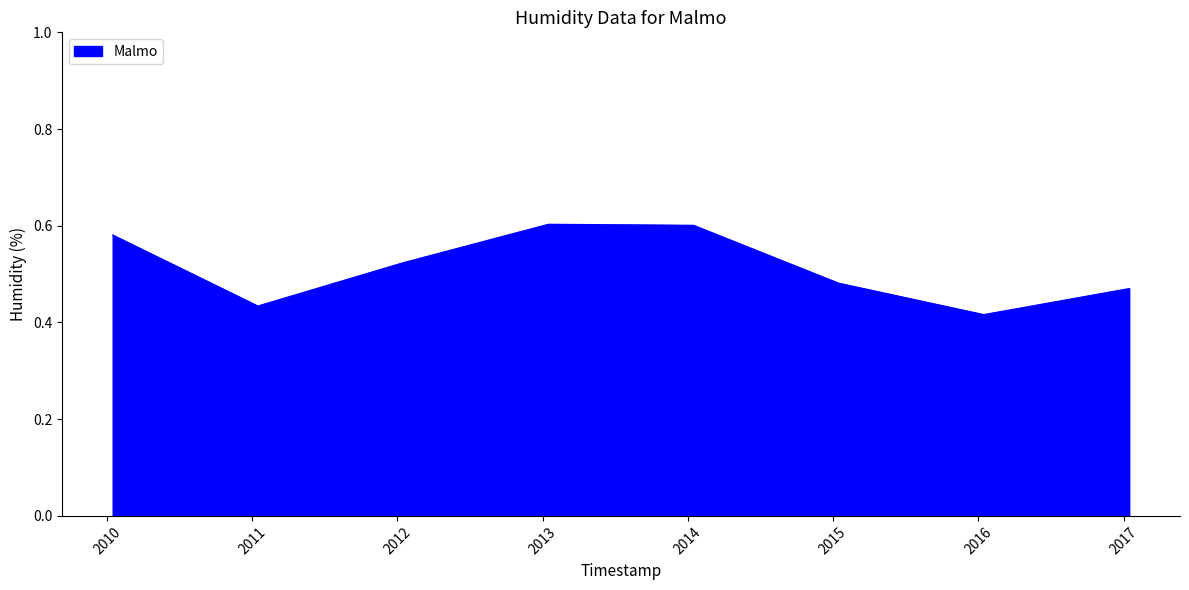

How many interior local peaks (higher than both neighbors) does the data have?

1